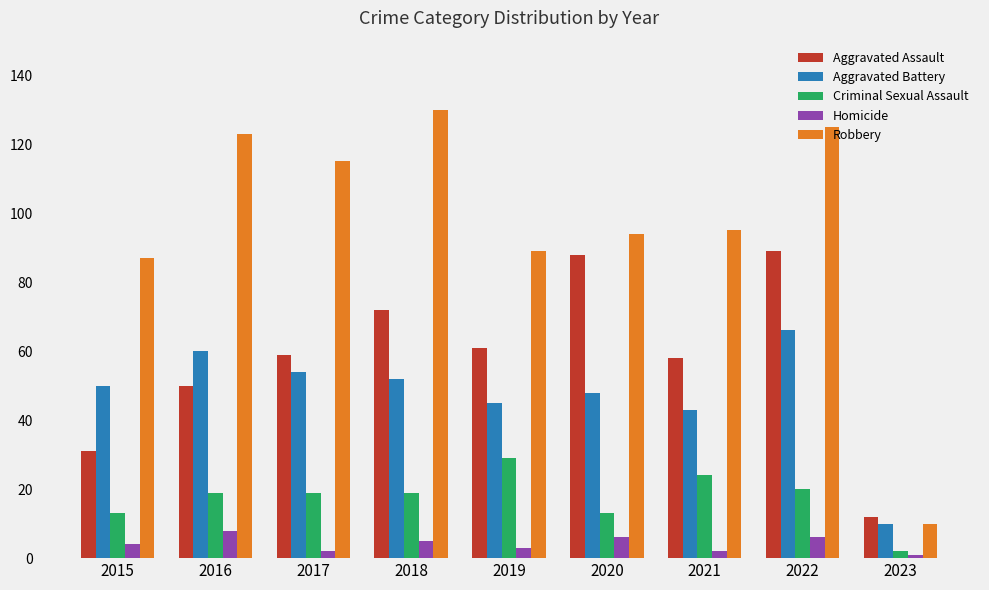

Which category has the highest value in the Robbery series?

2018